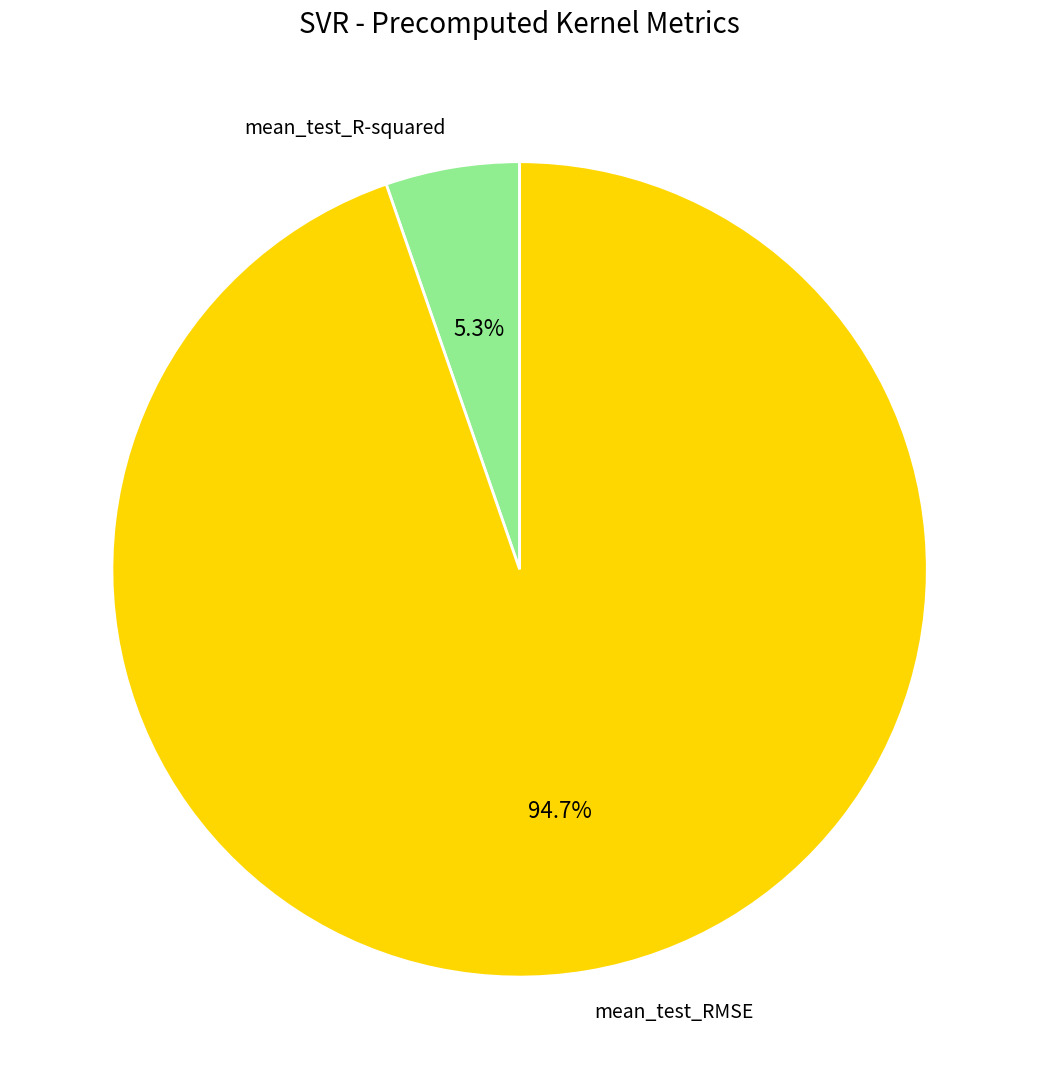

Is there a majority slice in this chart?

Yes